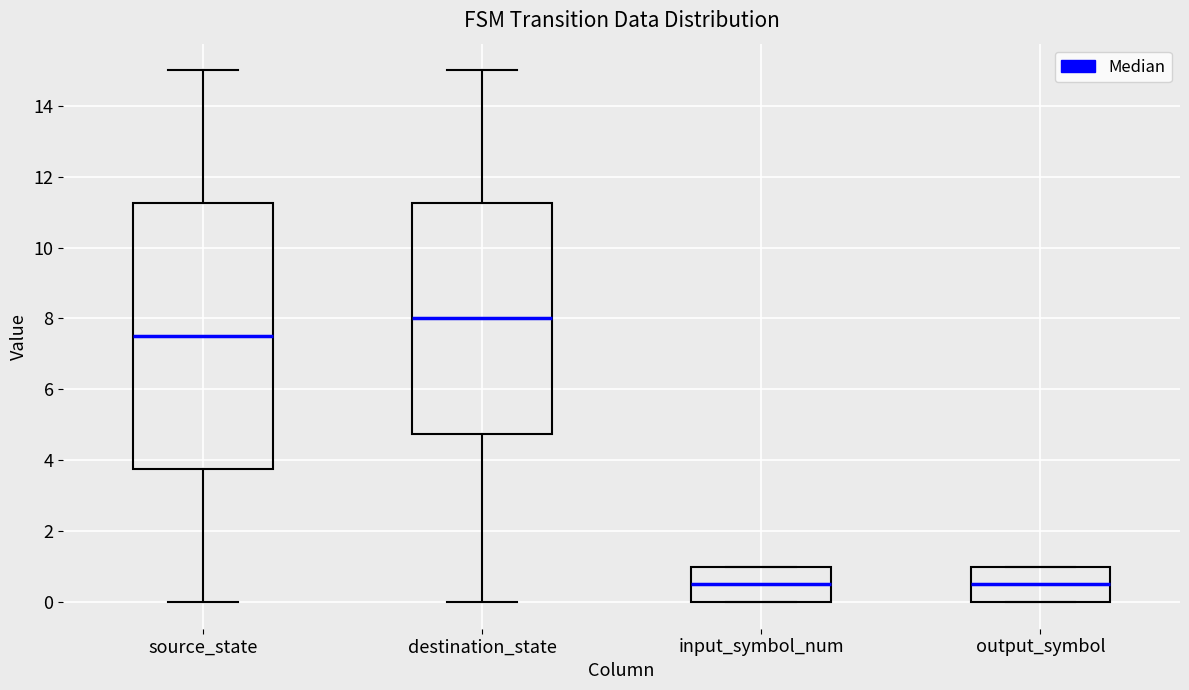

Which box is the tallest, from its lower edge to its upper edge?

source_state